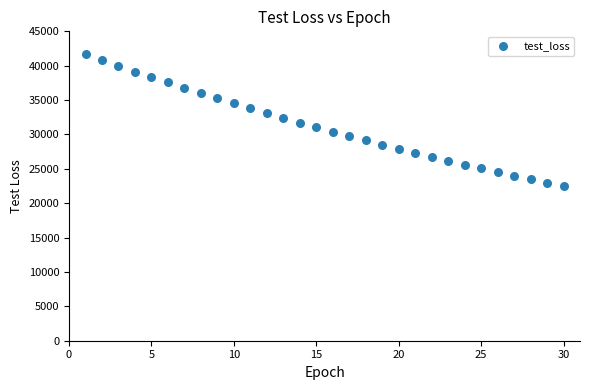

What is the range of Y values (max minus min)?

19165.1